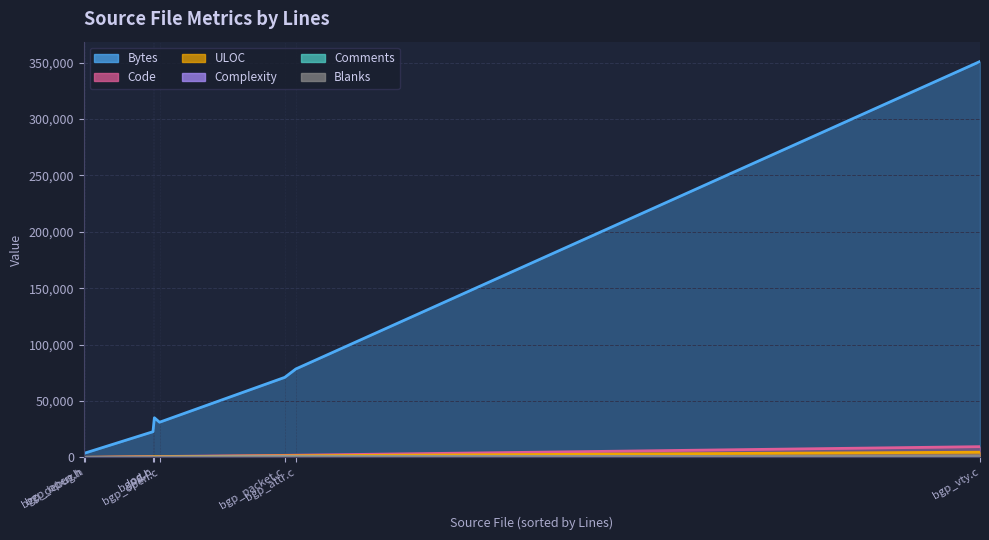

What is the difference between the maximum and minimum values in the Comments series?

341